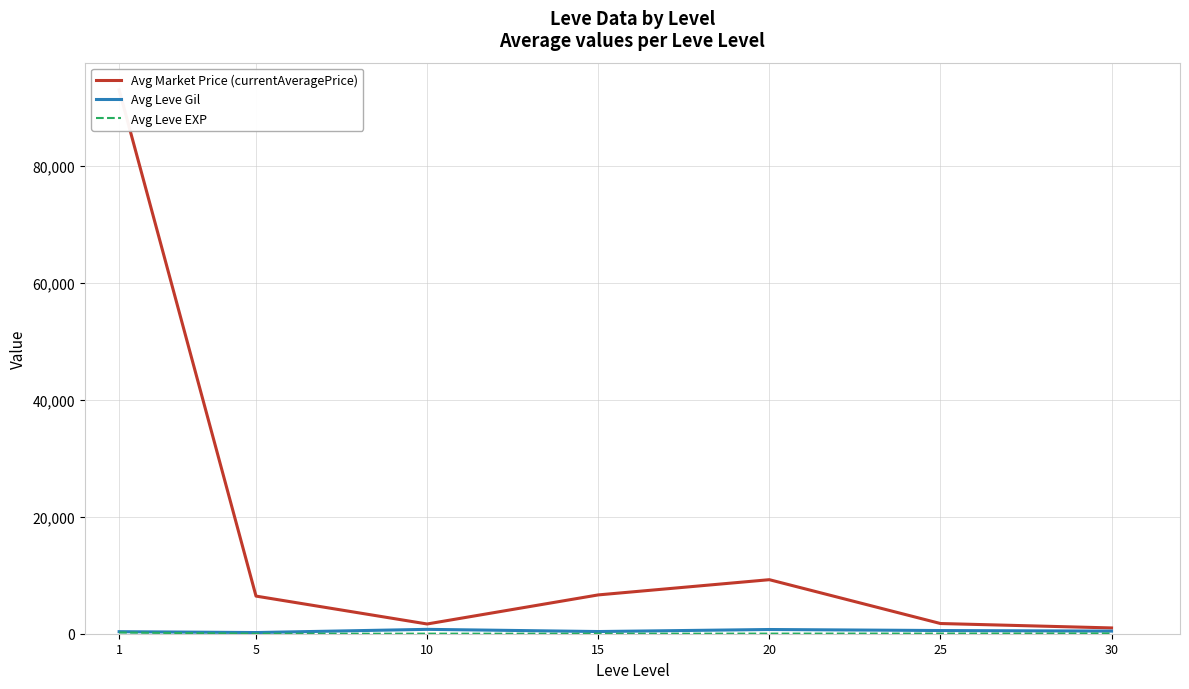

True or false: Avg Leve Gil and Avg Market Price (currentAveragePrice) intersect in this chart.

False